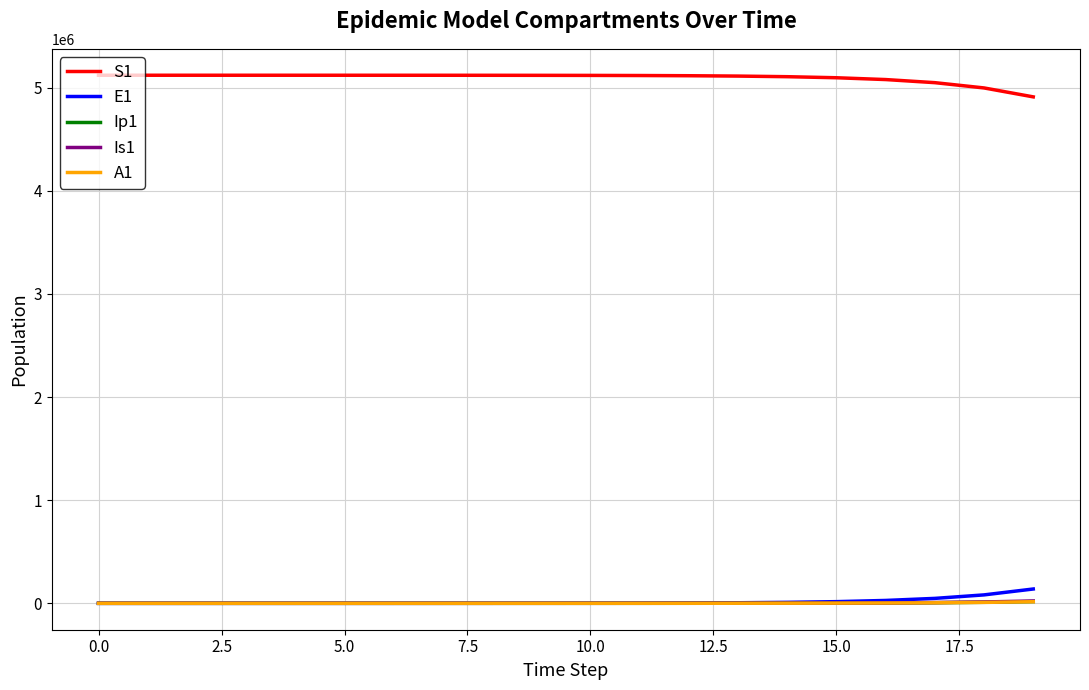

What is the highest value of the S1 series?

5120500.0